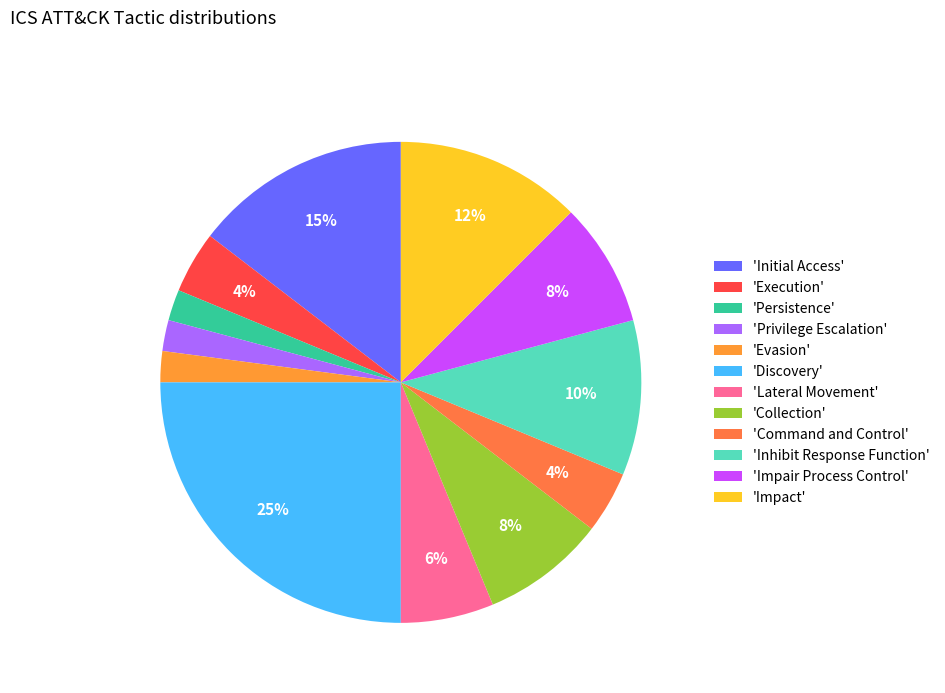

How many slices are in this pie chart?

12